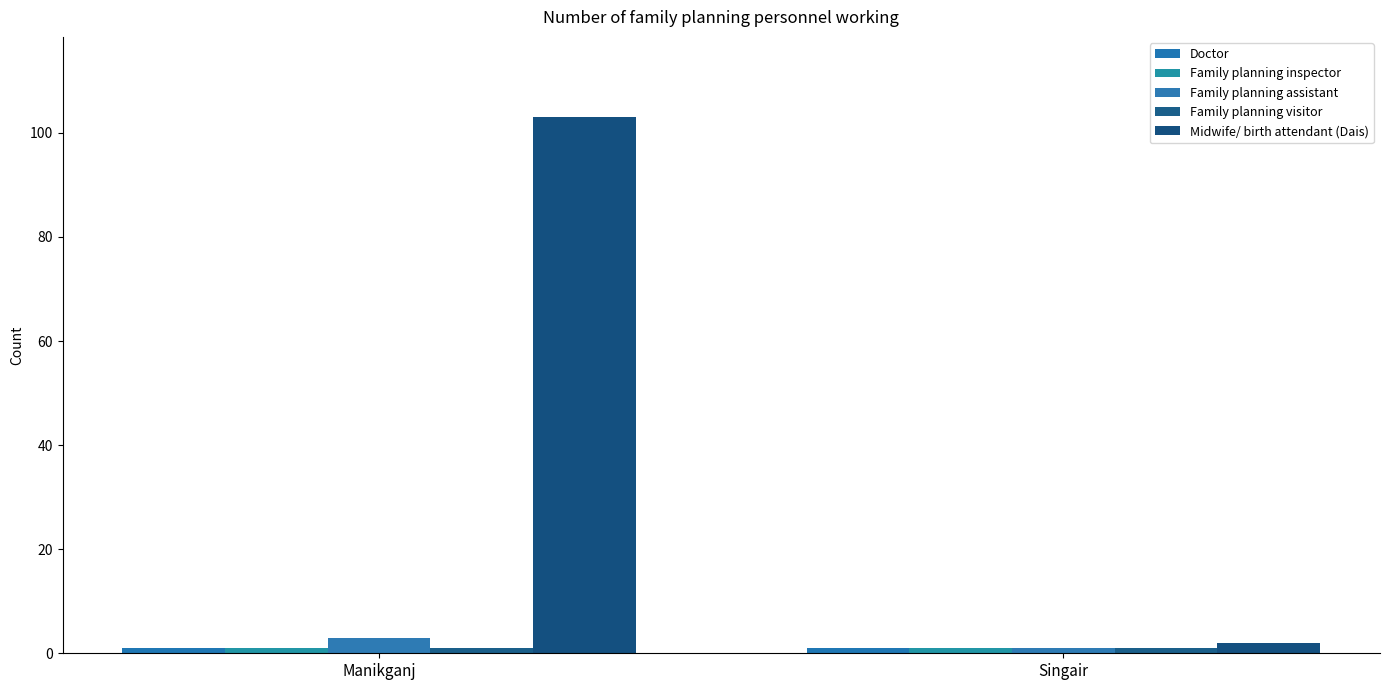

Which series has the largest range (max minus min)?

Midwife/ birth attendant (Dais)